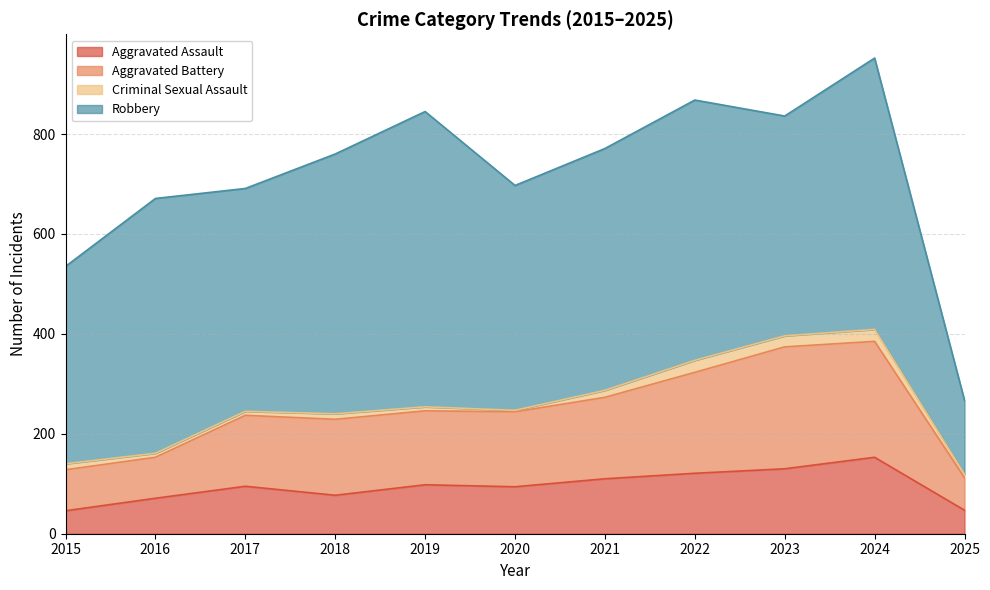

True or false: Aggravated Assault has more than 1 interior local peaks.

True